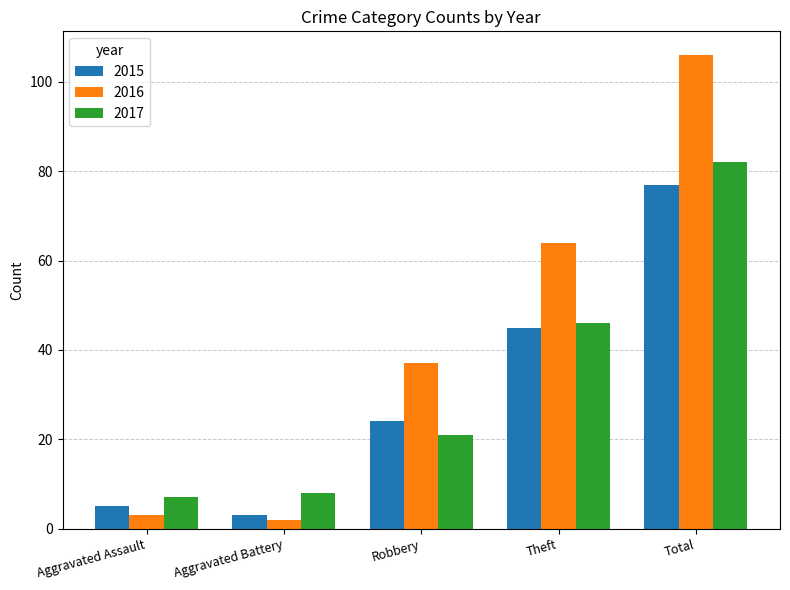

Reading left to right, what are all the values shown in this chart?

2015: Aggravated Assault=5	Aggravated Battery=3	Robbery=24	Theft=45	Total=77
2016: Aggravated Assault=3	Aggravated Battery=2	Robbery=37	Theft=64	Total=106
2017: Aggravated Assault=7	Aggravated Battery=8	Robbery=21	Theft=46	Total=82